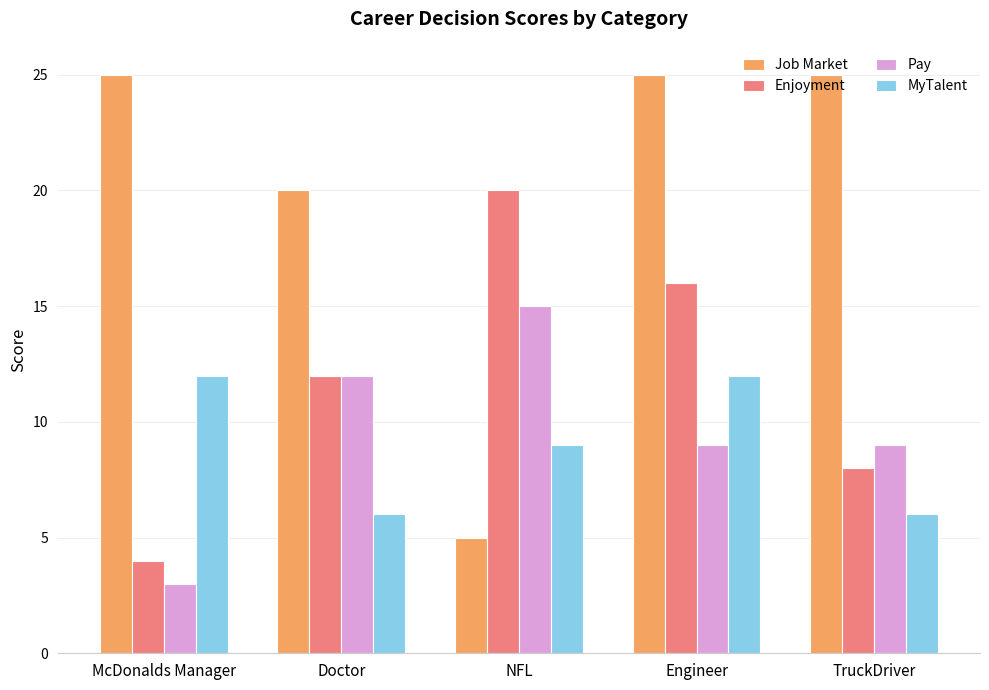

What is the total value across all series at NFL?

49